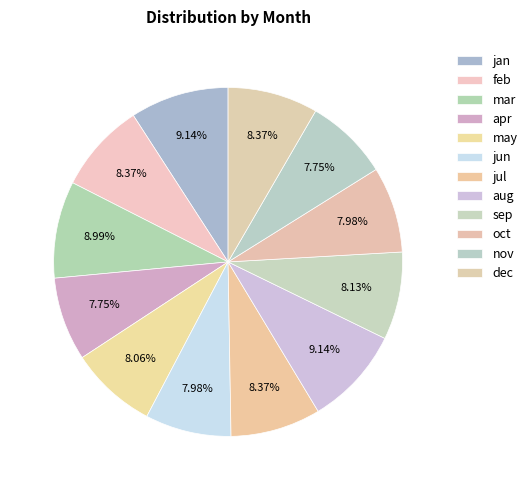

Count the number of slices in the pie.

12